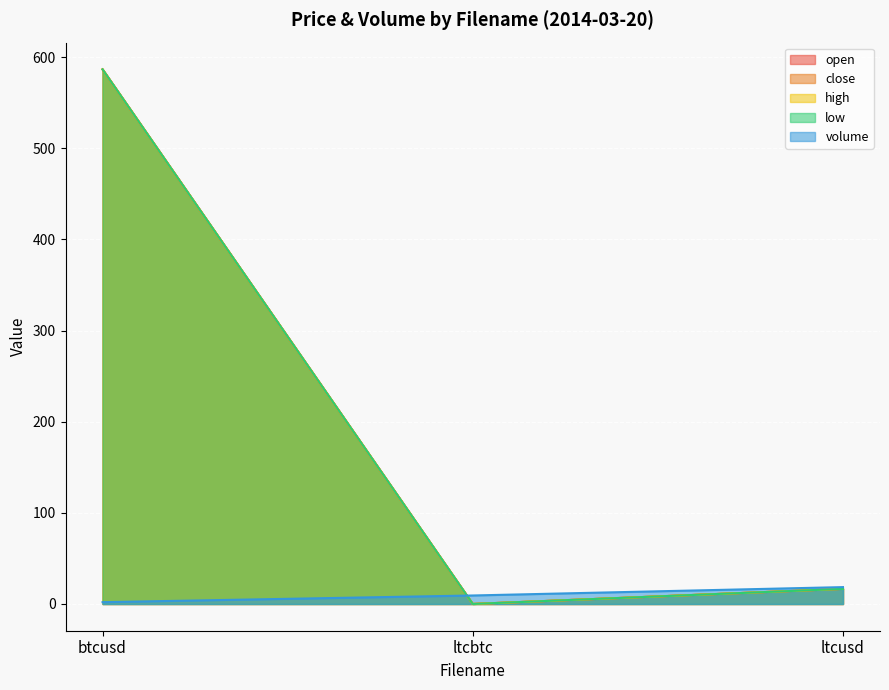

The low series shows 586.6 at btcusd. True or false?

True